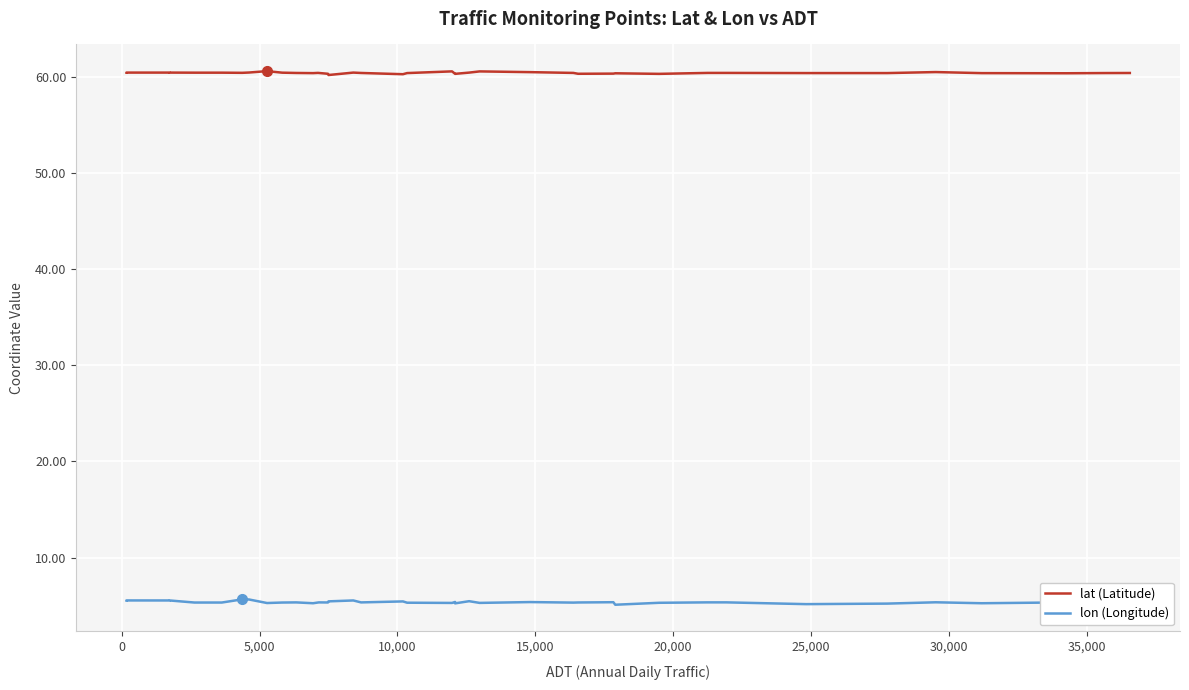

Which series has the largest range (max minus min)?

lon (Longitude)